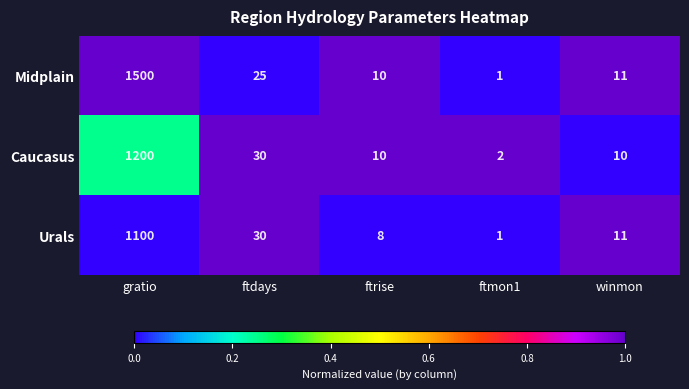

Which series has the widest spread of values?

Midplain